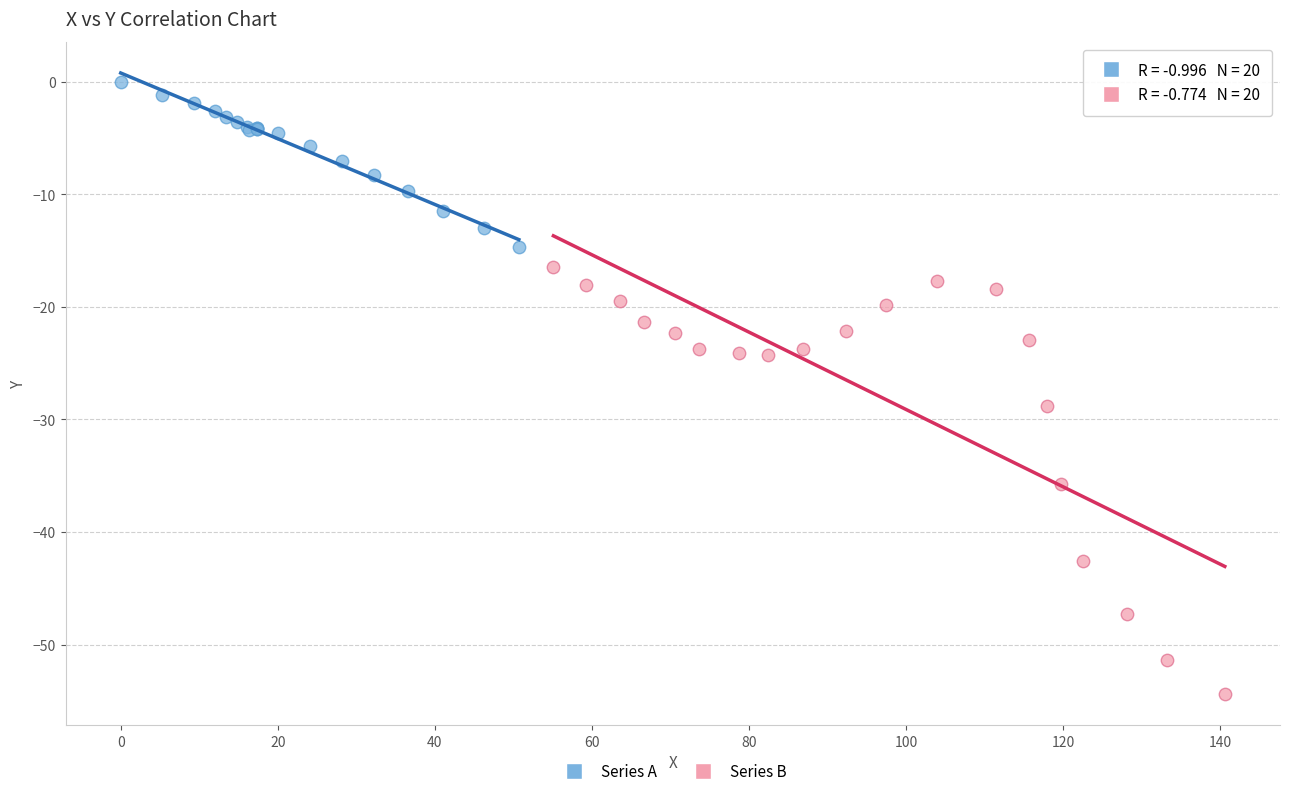

Which series contains the lowest Y value?

Series B